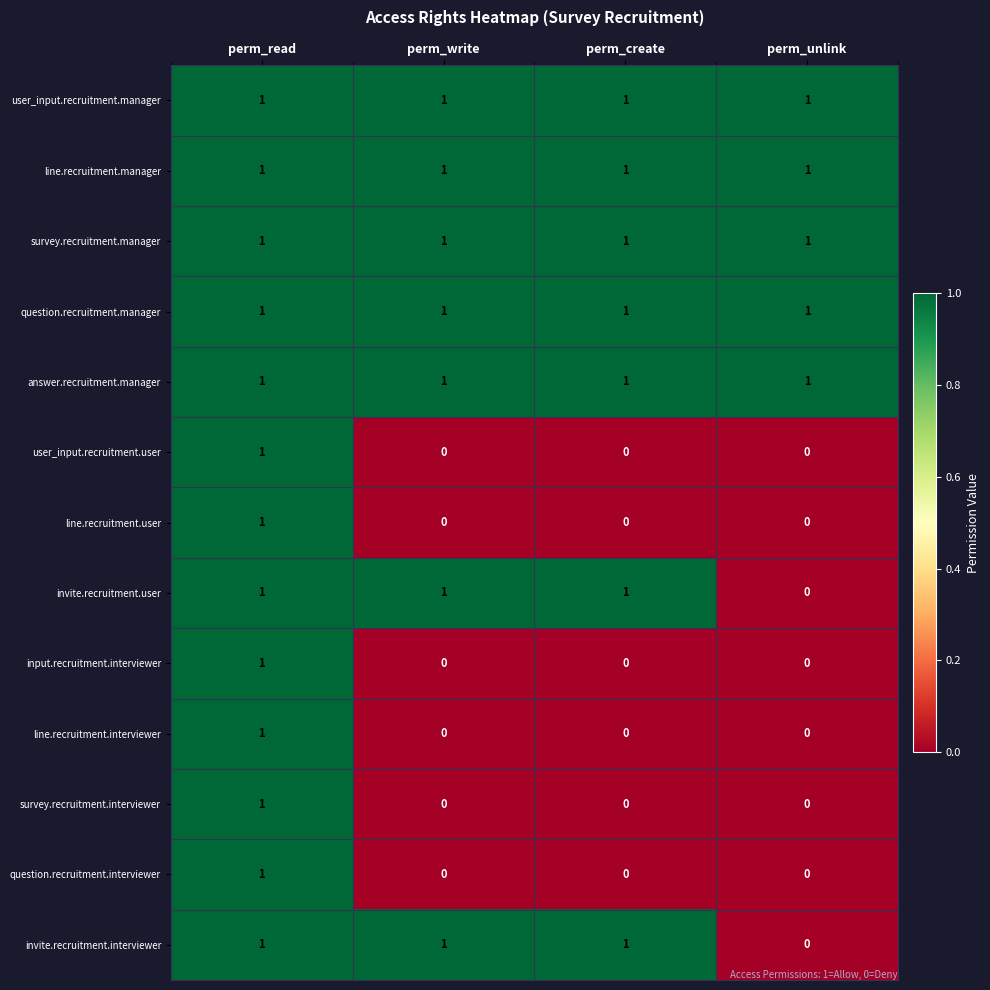

Count the survey.recruitment.interviewer values in the range 0 to 1.

4